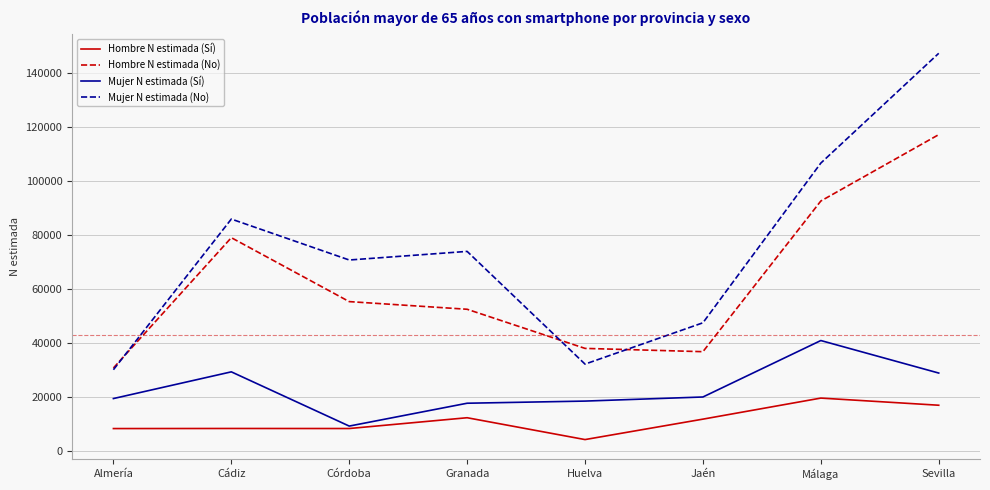

What is the sum of the Mujer N estimada (No) values at Sevilla and Córdoba?

218260